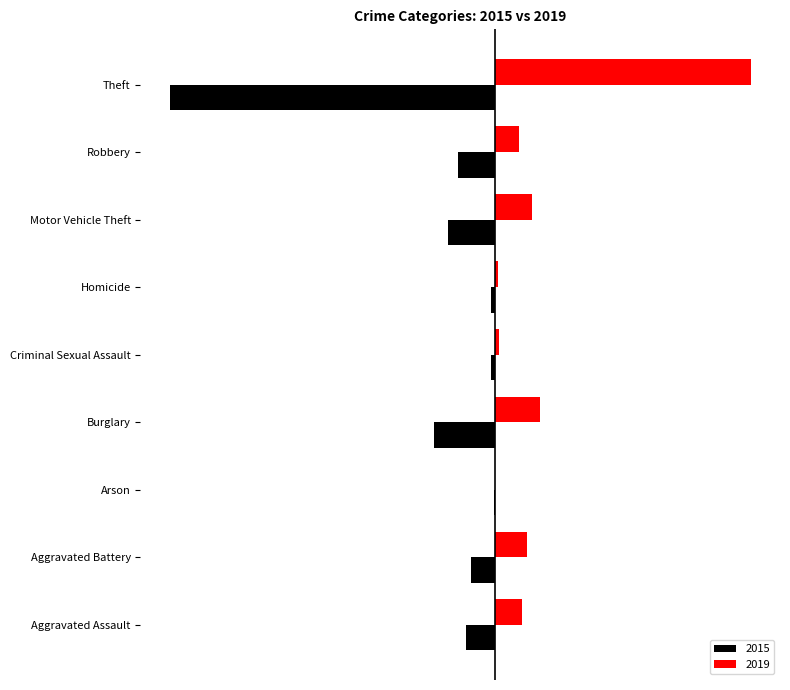

What is the difference between the 2015 values at Burglary and Motor Vehicle Theft?

22